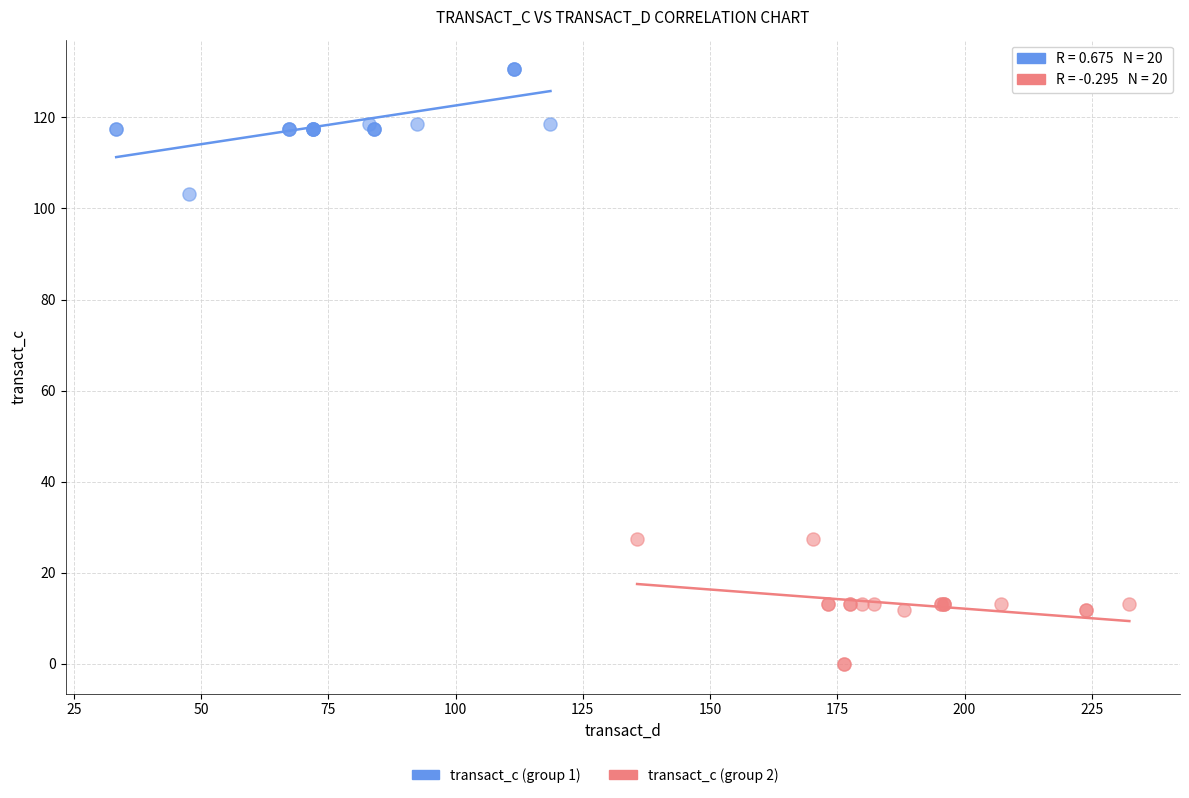

Which series contains the highest Y value?

transact_c (group 1)